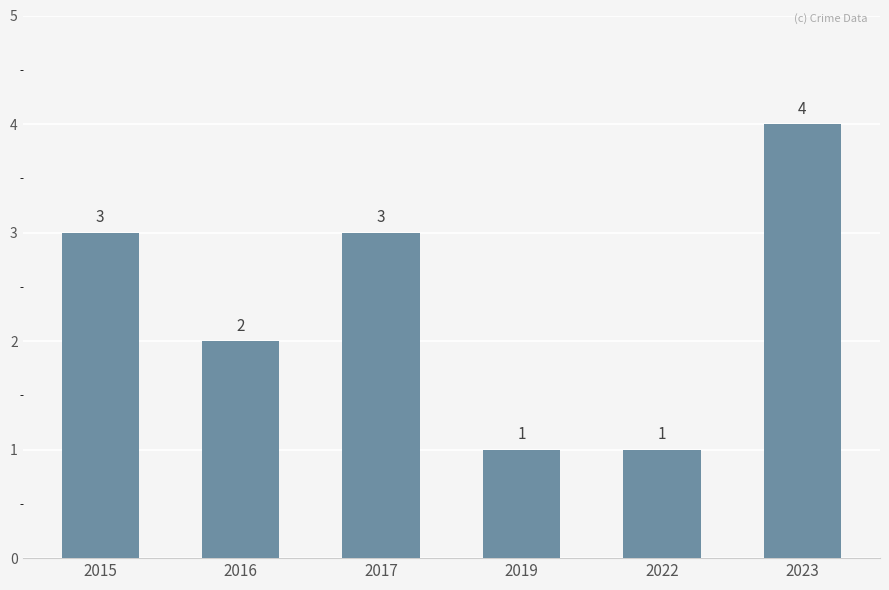

Which category has the highest value across all series?

2023